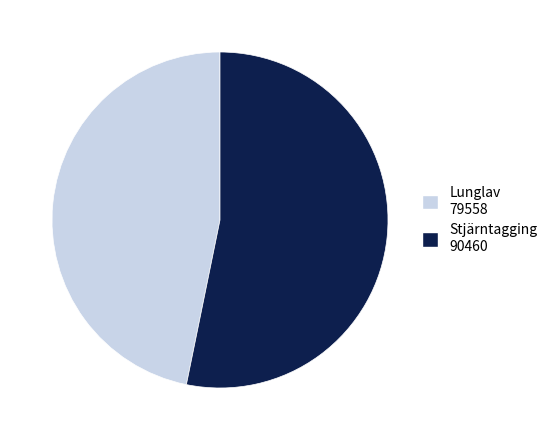

The Stjärntagging 90460 slice represents 53% of the pie. True or false?

True